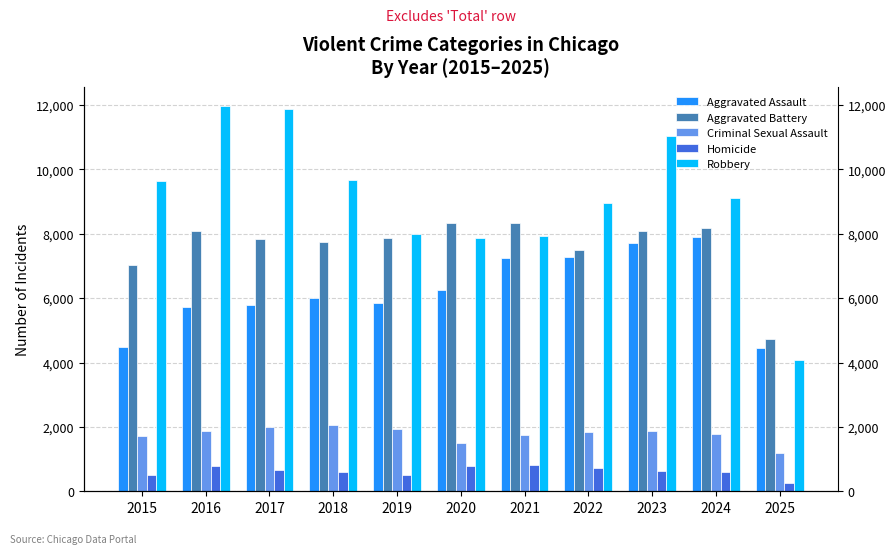

Is the value of Aggravated Battery at 2018 greater than the value of Aggravated Assault at 2020?

Yes